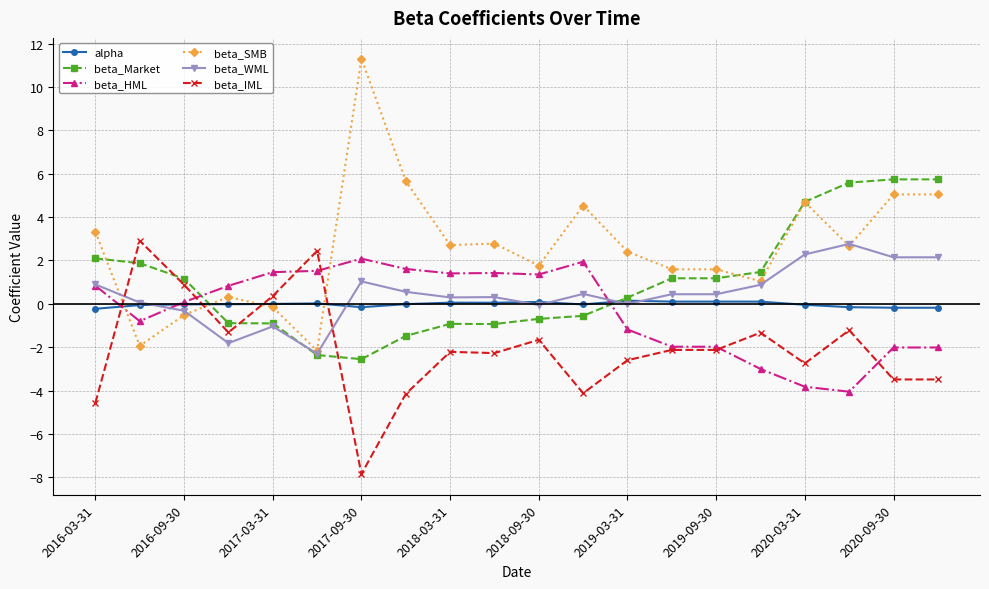

What is the value of the beta_Market point at the 19th from the left?

5.7